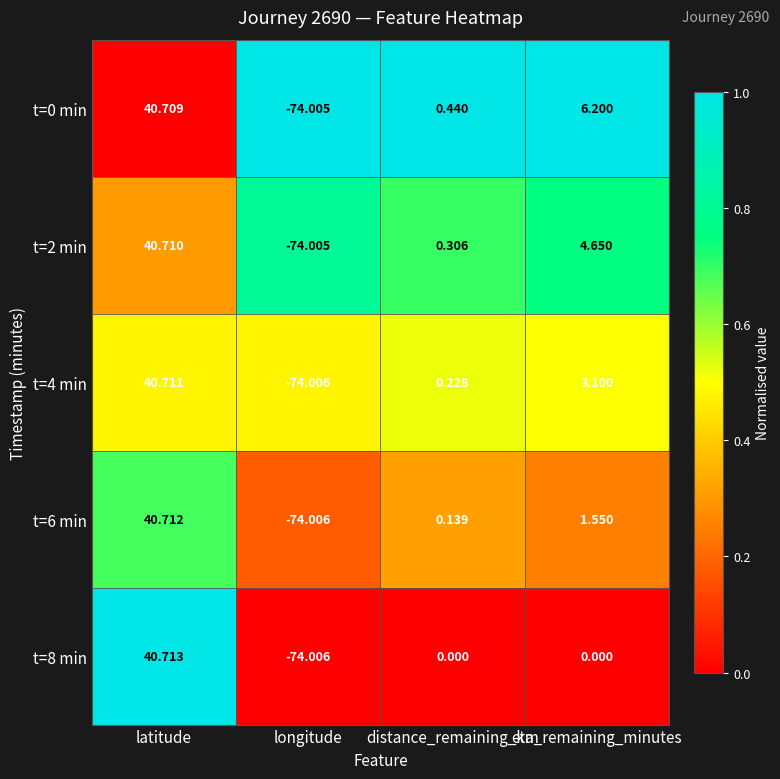

Is the value of t=6 min at latitude greater than the value of t=0 min at latitude?

Yes